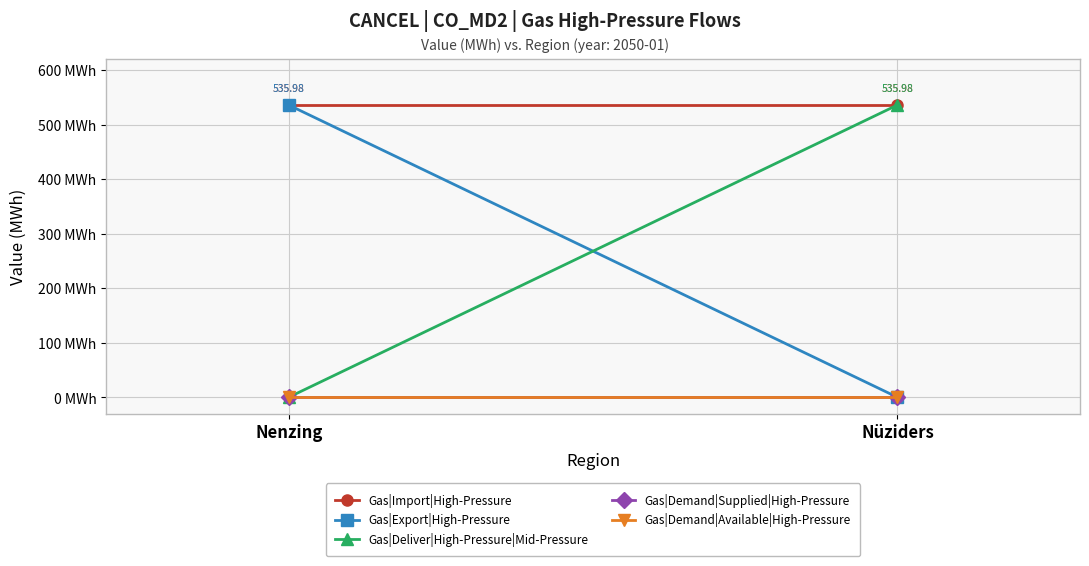

Which series changed the most between Nenzing and Nüziders?

Gas|Export|High-Pressure